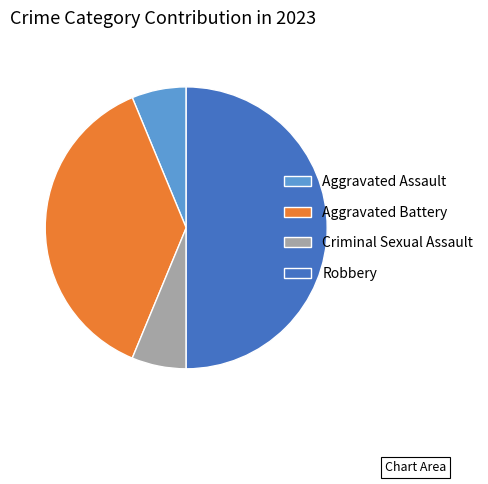

Approximately how many times larger is the value at Aggravated Battery compared to Aggravated Assault?

6.0